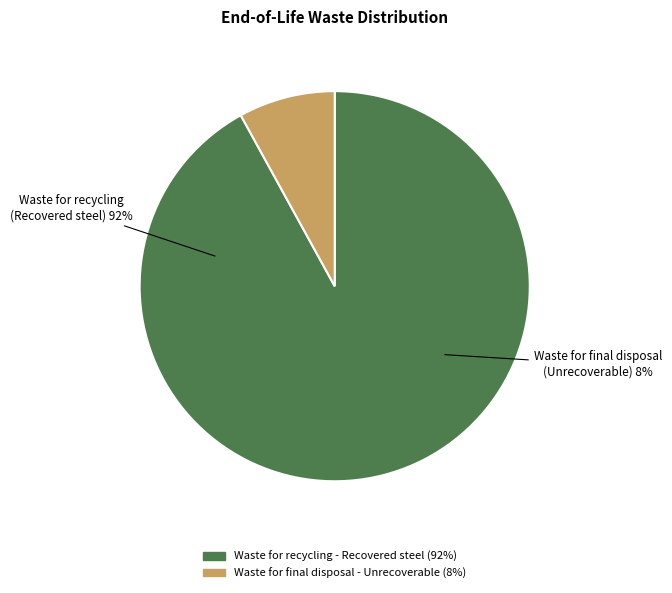

What is the change in value from Waste for recycling - Recovered steel to Waste for final disposal - Unrecoverable?

-84